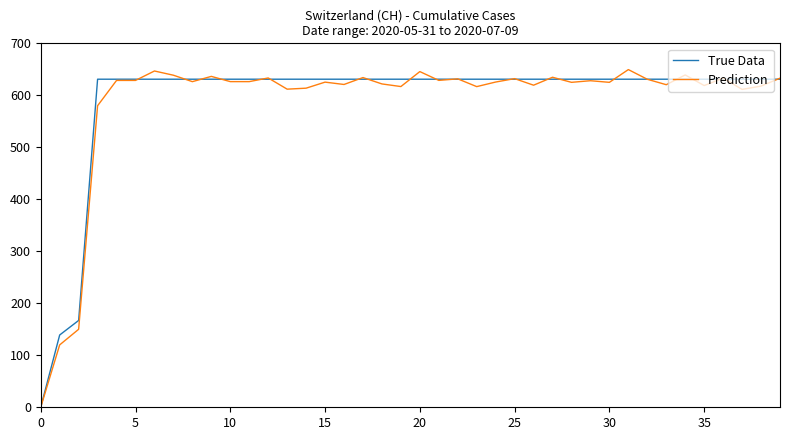

What is the maximum value for Prediction?

649.5